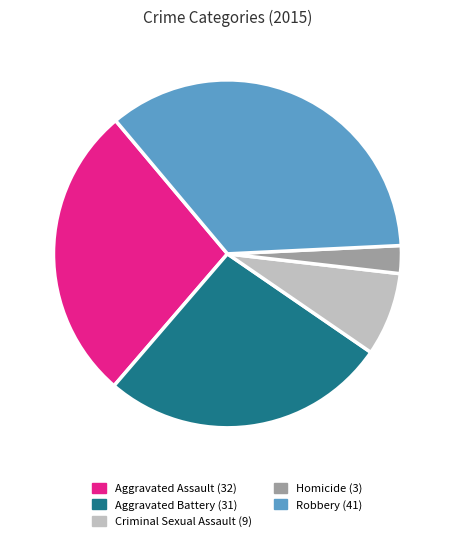

Rank the categories by value from highest to lowest.

Robbery, Aggravated Assault, Aggravated Battery, Criminal Sexual Assault, Homicide